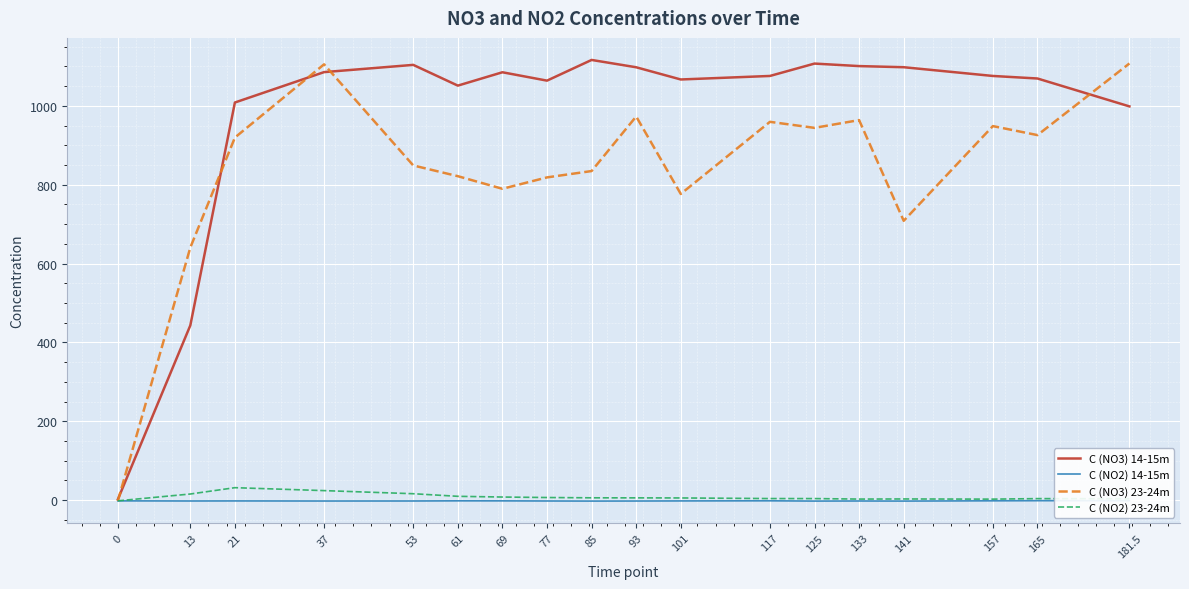

Reading left to right, list all the values displayed in this chart.

C (NO3) 14-15m: 1.8	443.0	1008.4	1085.4	1103.8	1051.2	1085.0	1063.8	1116.3	1097.7	1066.8	1075.7	1107.1	1100.7	1097.9	1075.7	1069.2	998.5
C (NO2) 14-15m: -1.9	-2.2	-2.1	-2.3	-2.2	-1.8	-1.9	-2.2	-2.4	-2.3	-2.1	-1.8	-2.4	-2.2	-2.4	-1.8	-1.5	-1.4
C (NO3) 23-24m: -2.1	640.5	919.5	1105.2	848.7	821.5	789.5	818.4	834.5	973.0	776.5	959.3	944.1	963.7	708.4	948.5	925.7	1107.4
C (NO2) 23-24m: -1.8	15.5	31.5	24.1	16.2	9.6	7.8	6.6	5.8	5.7	5.5	3.9	3.9	2.6	2.9	2.5	3.8	3.4